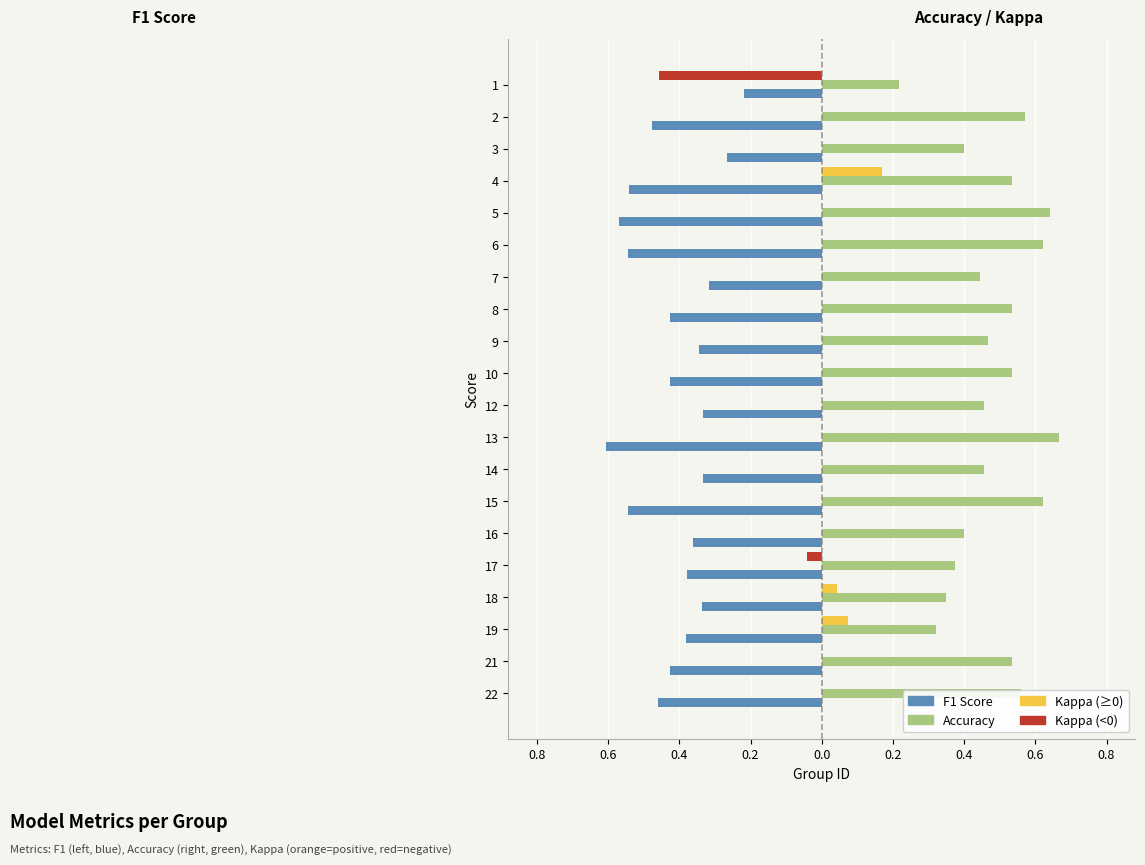

The F1 Score series shows -0.6 at 18. True or false?

False